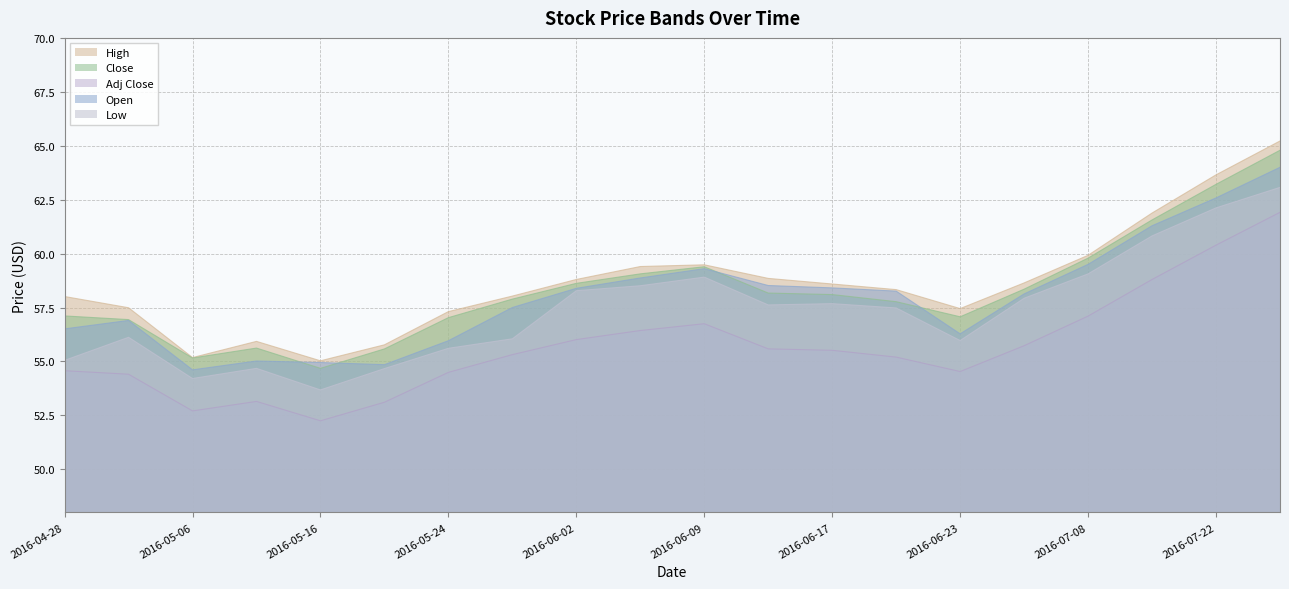

What is the greatest value displayed?

65.2